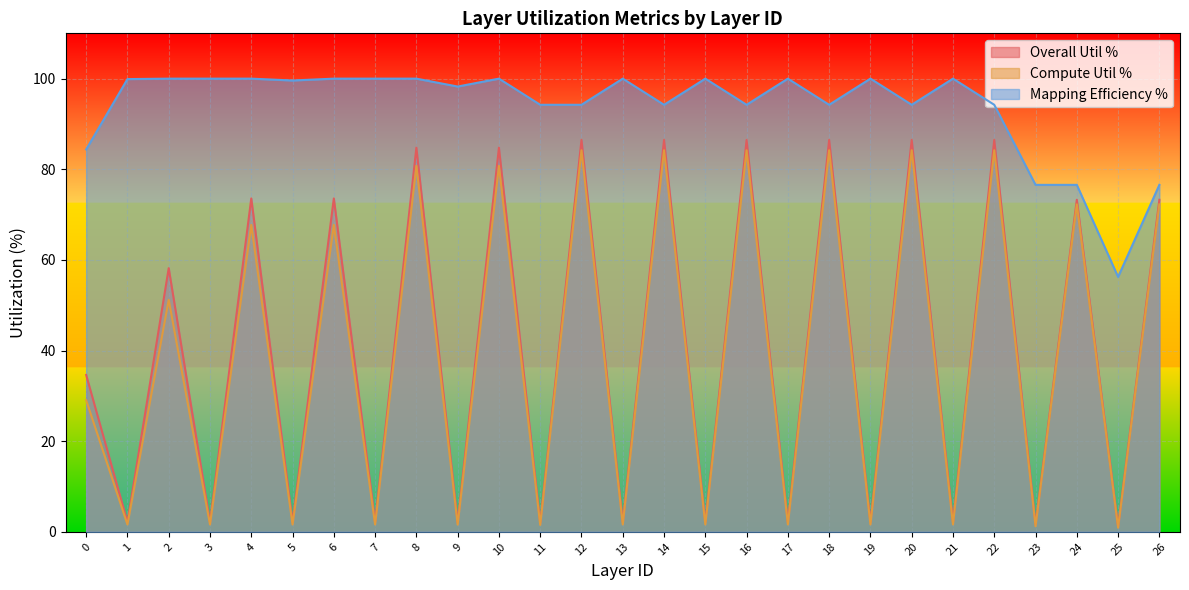

The value of Compute Util % at 15 is 0.4. True or false?

False